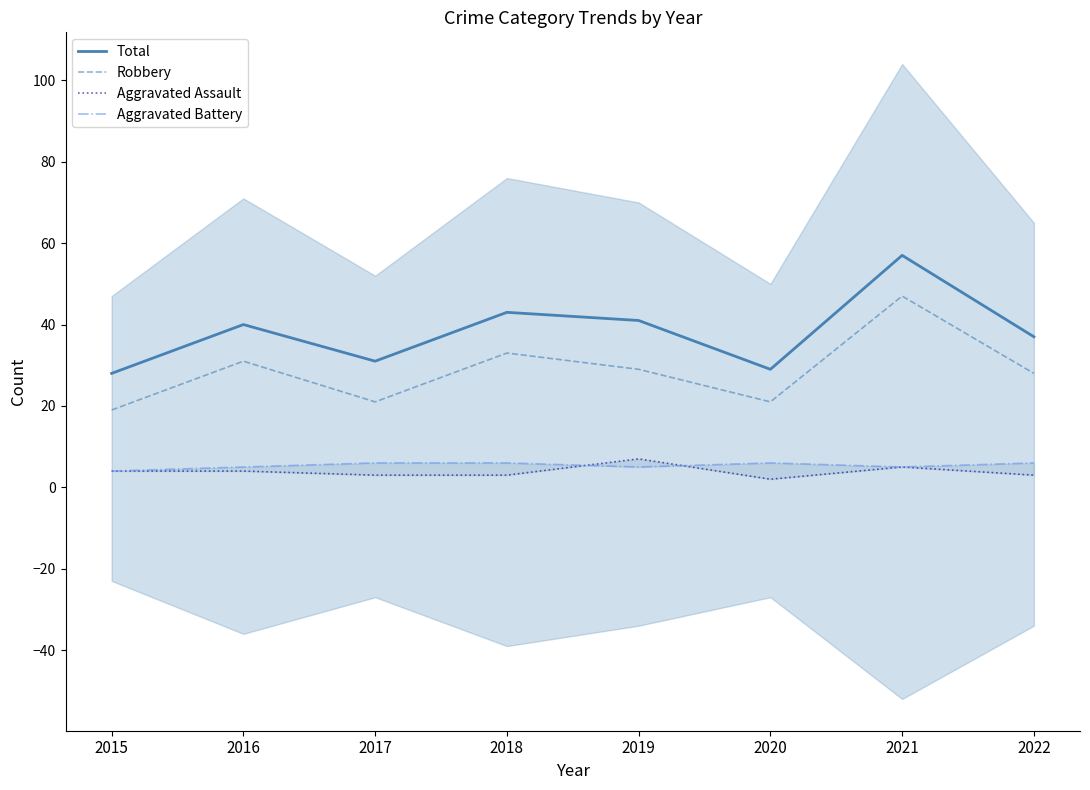

Which series changed the most between 2015 and 2020?

Robbery